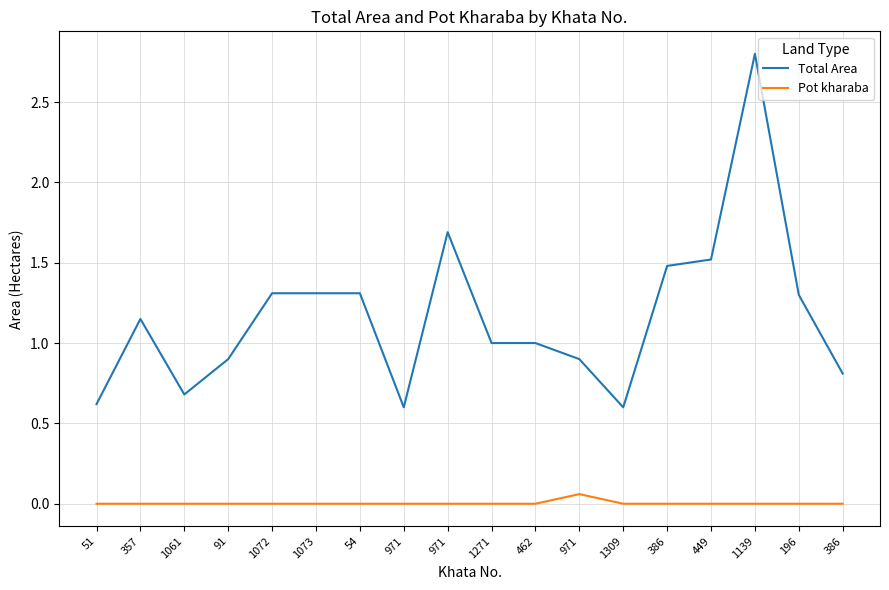

Which series has the largest total across all categories?

Total Area